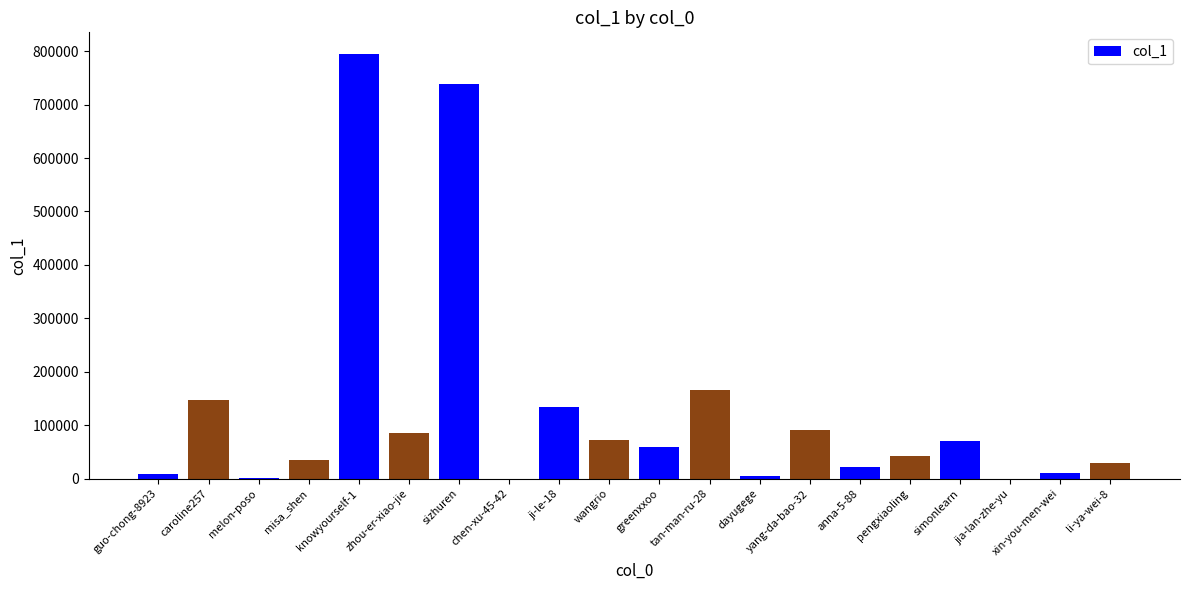

Does the chart contain stacked bars?

No